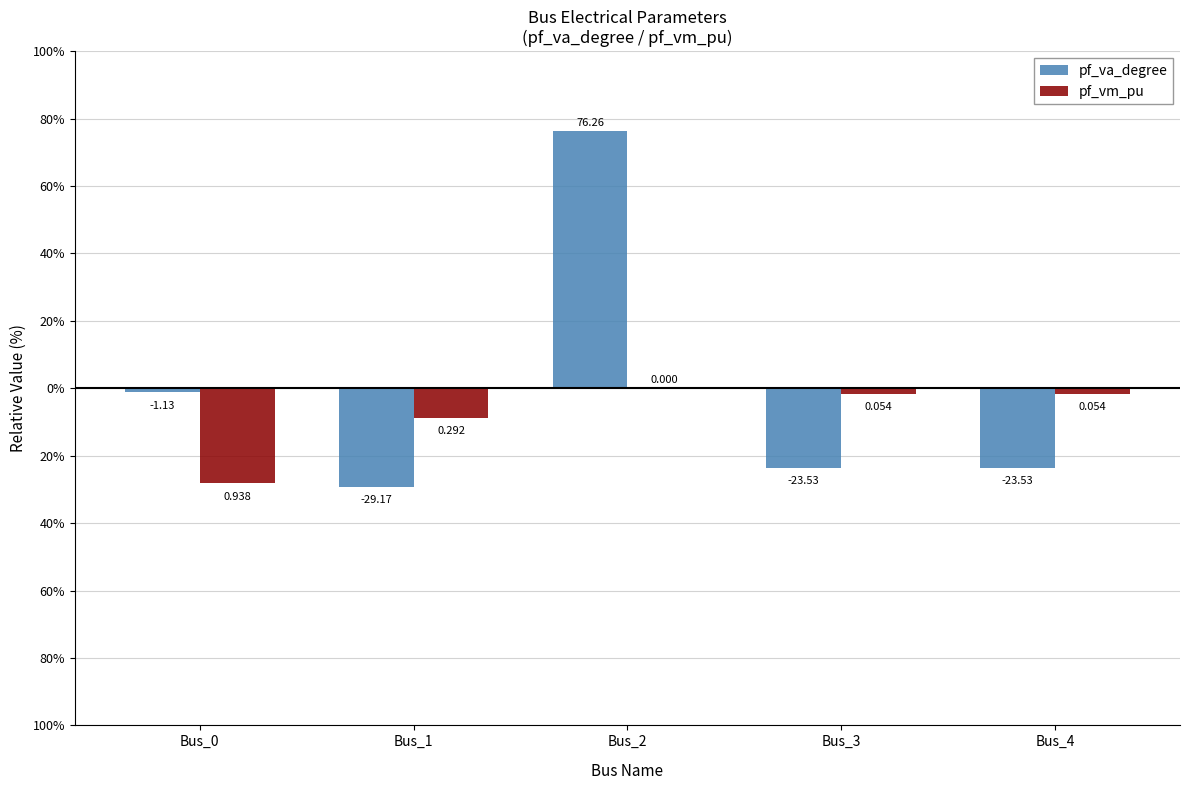

What are all the series names shown in the legend?

pf_va_degree, pf_vm_pu